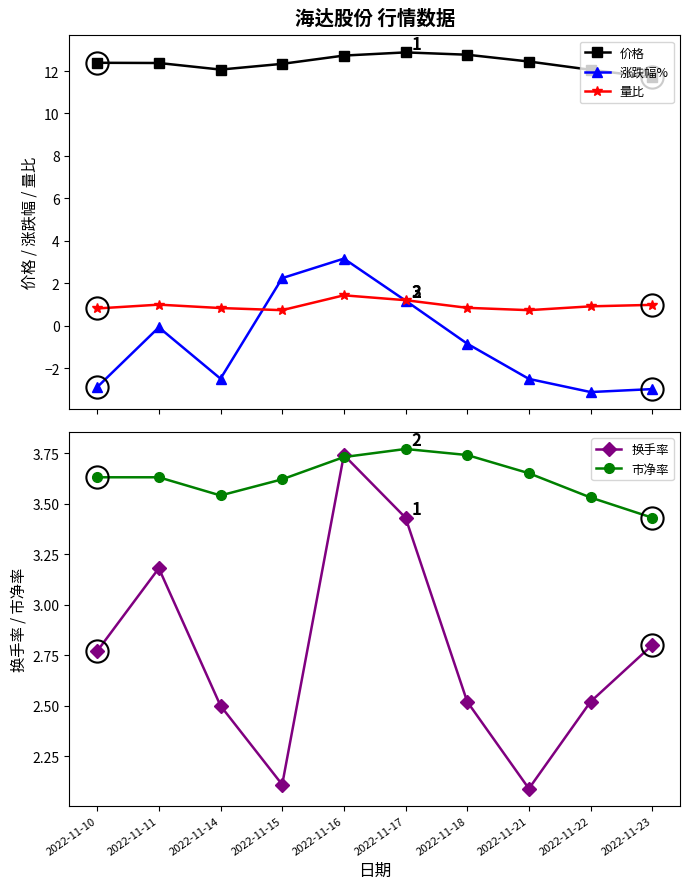

Rank the series at 2022-11-16 from lowest to highest value.

量比, 涨跌幅%, 市净率, 换手率, 价格